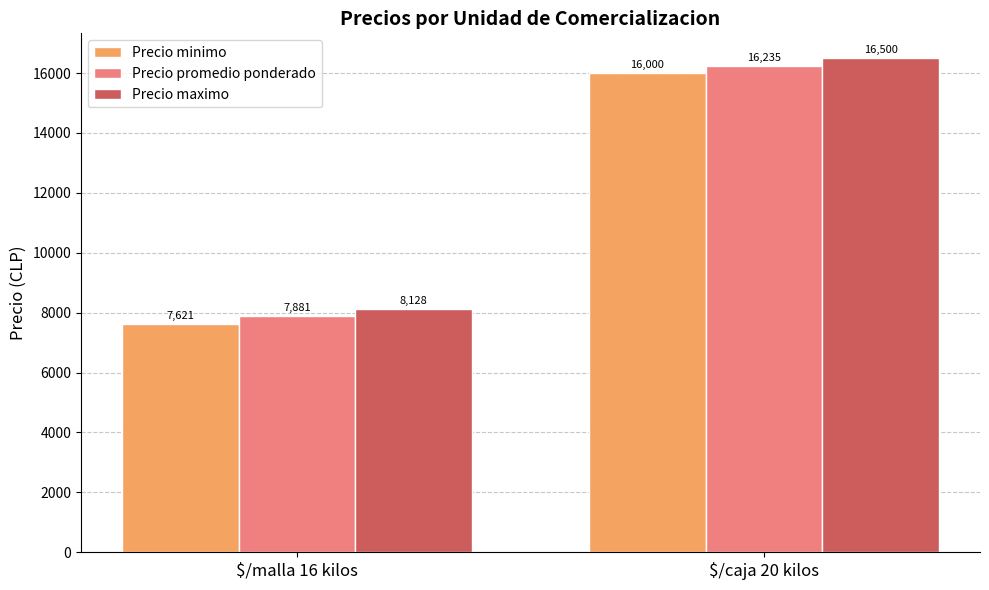

What is the value of the Precio minimo bar at the 2nd from the left?

16000